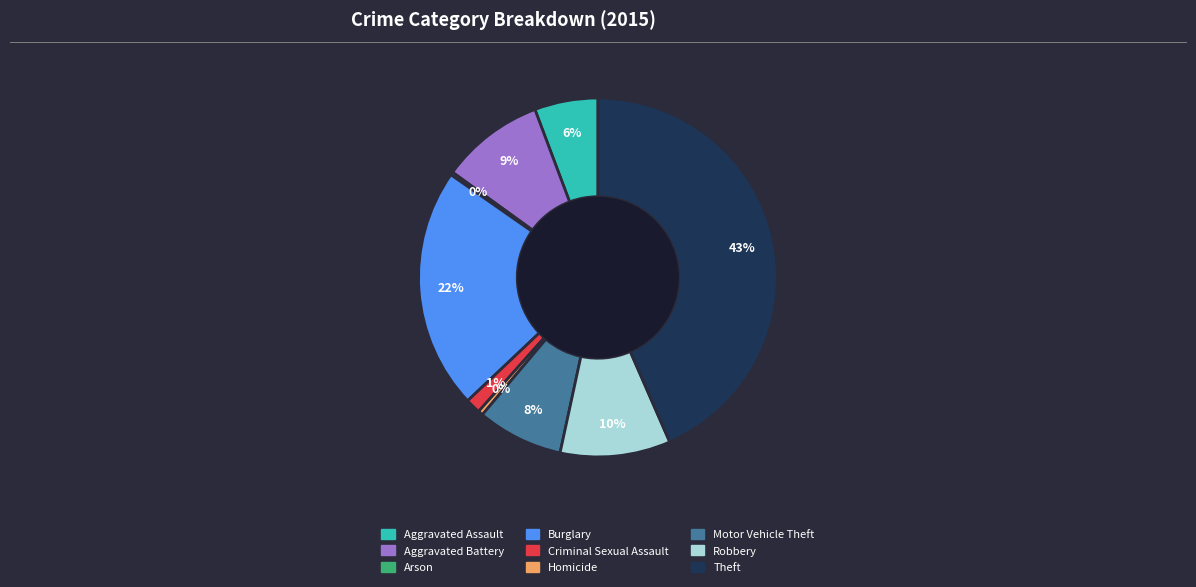

Which has a higher value, Burglary or Robbery?

Burglary